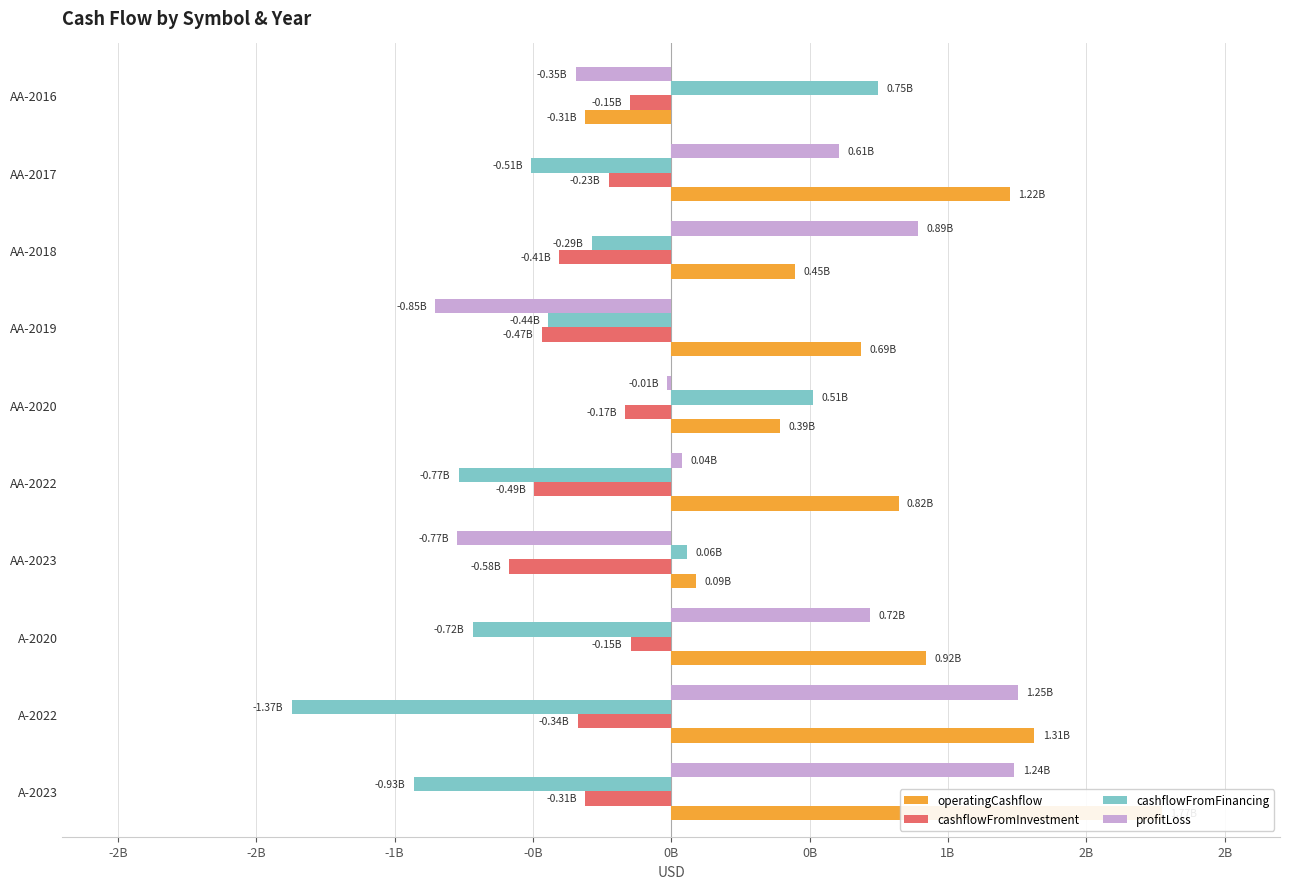

At A-2020, list the series in order from smallest to largest.

cashflowFromFinancing, cashflowFromInvestment, profitLoss, operatingCashflow